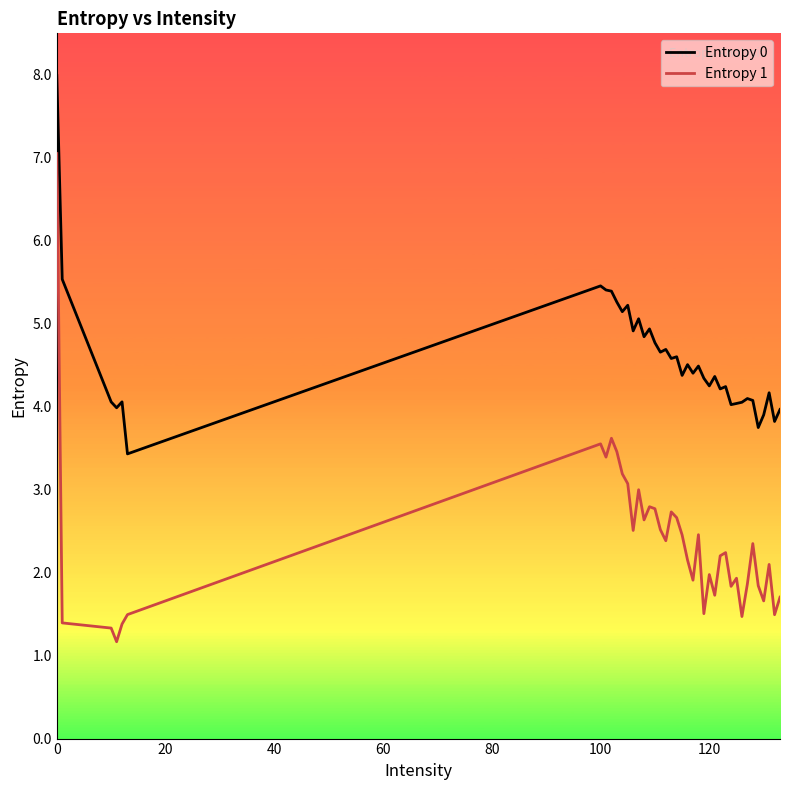

What is the average value of the Entropy 0 series?

4.6